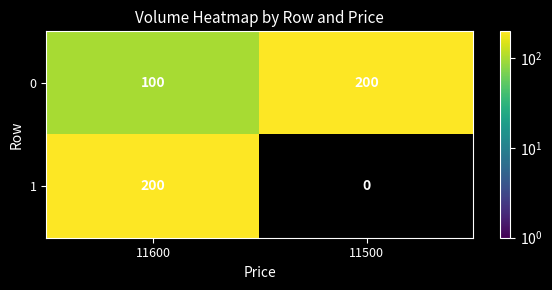

The value of 0 at 11600 is 100. True or false?

True